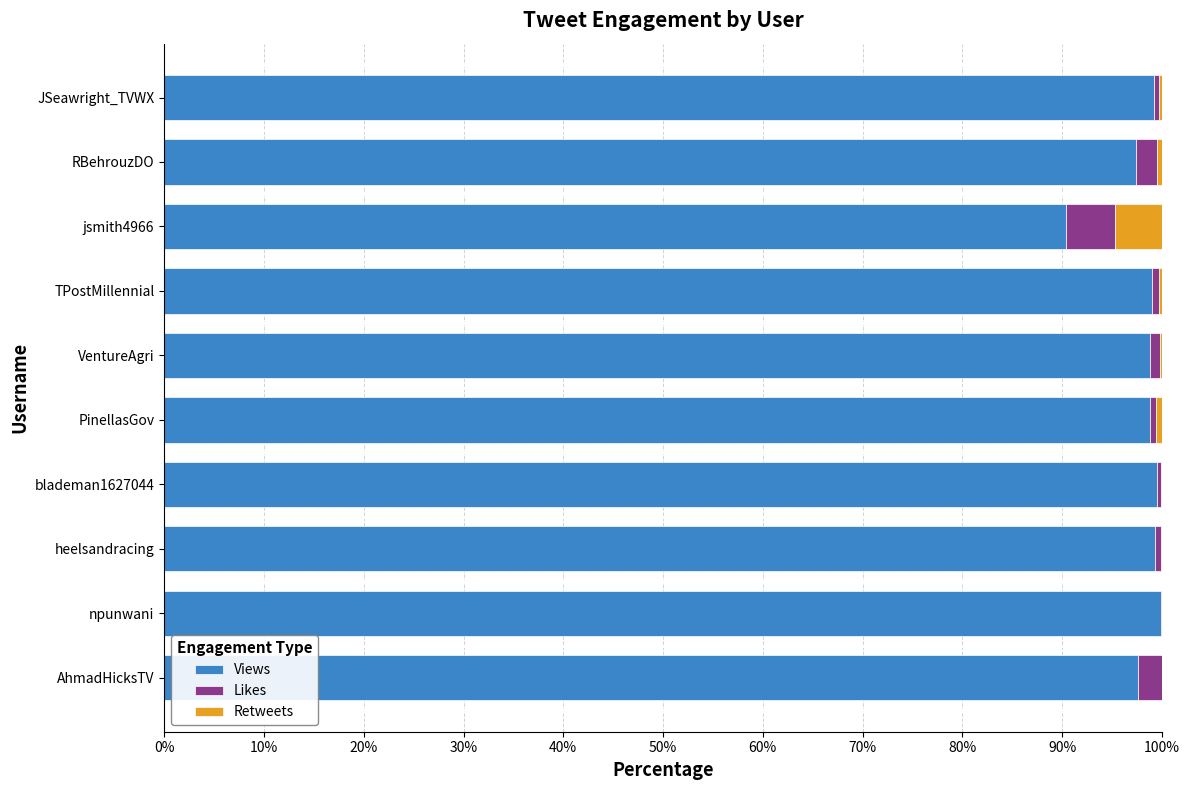

What is the total value across all series at jsmith4966?

100.0